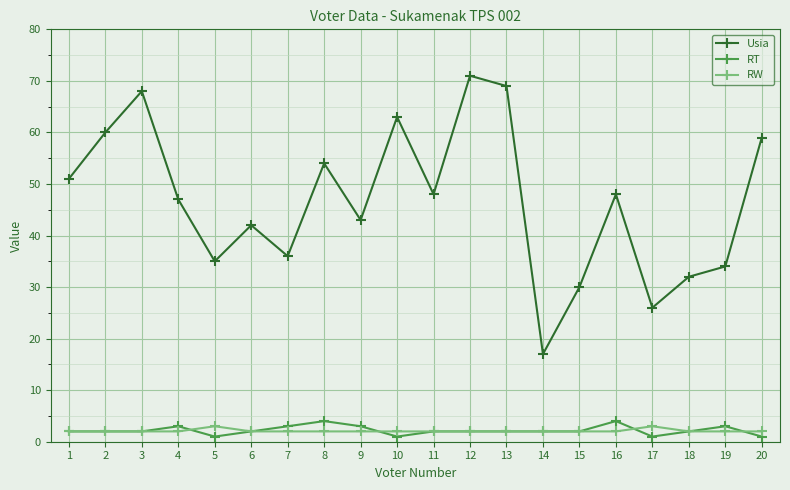

Which series has the widest spread of values?

Usia